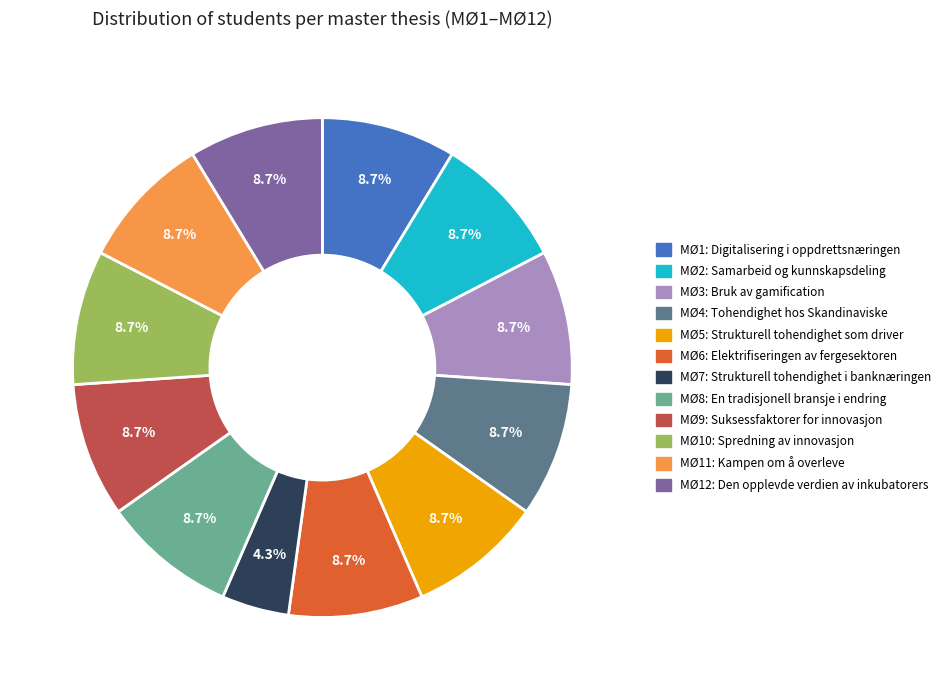

To the nearest percent, what is the average slice percentage?

8%